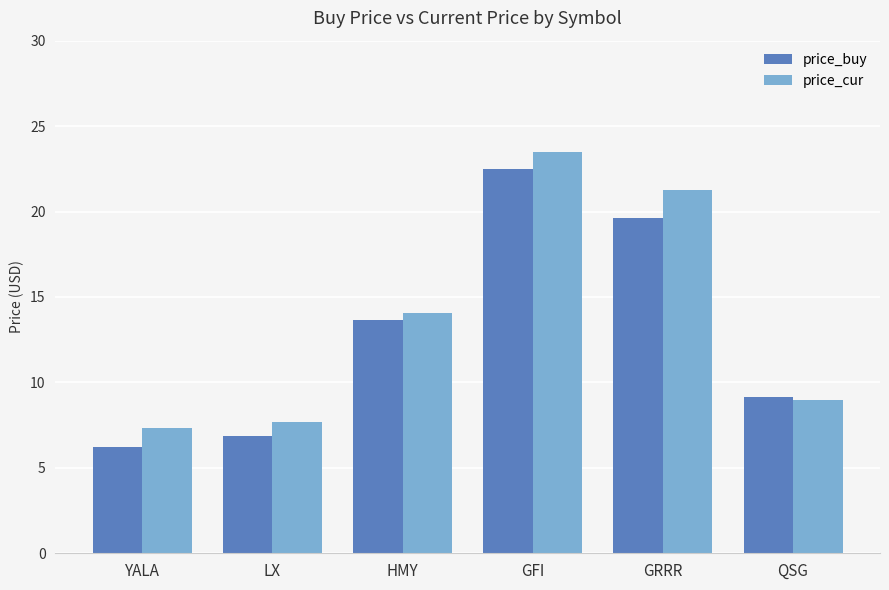

The value of price_cur at GFI is 23.5. True or false?

True